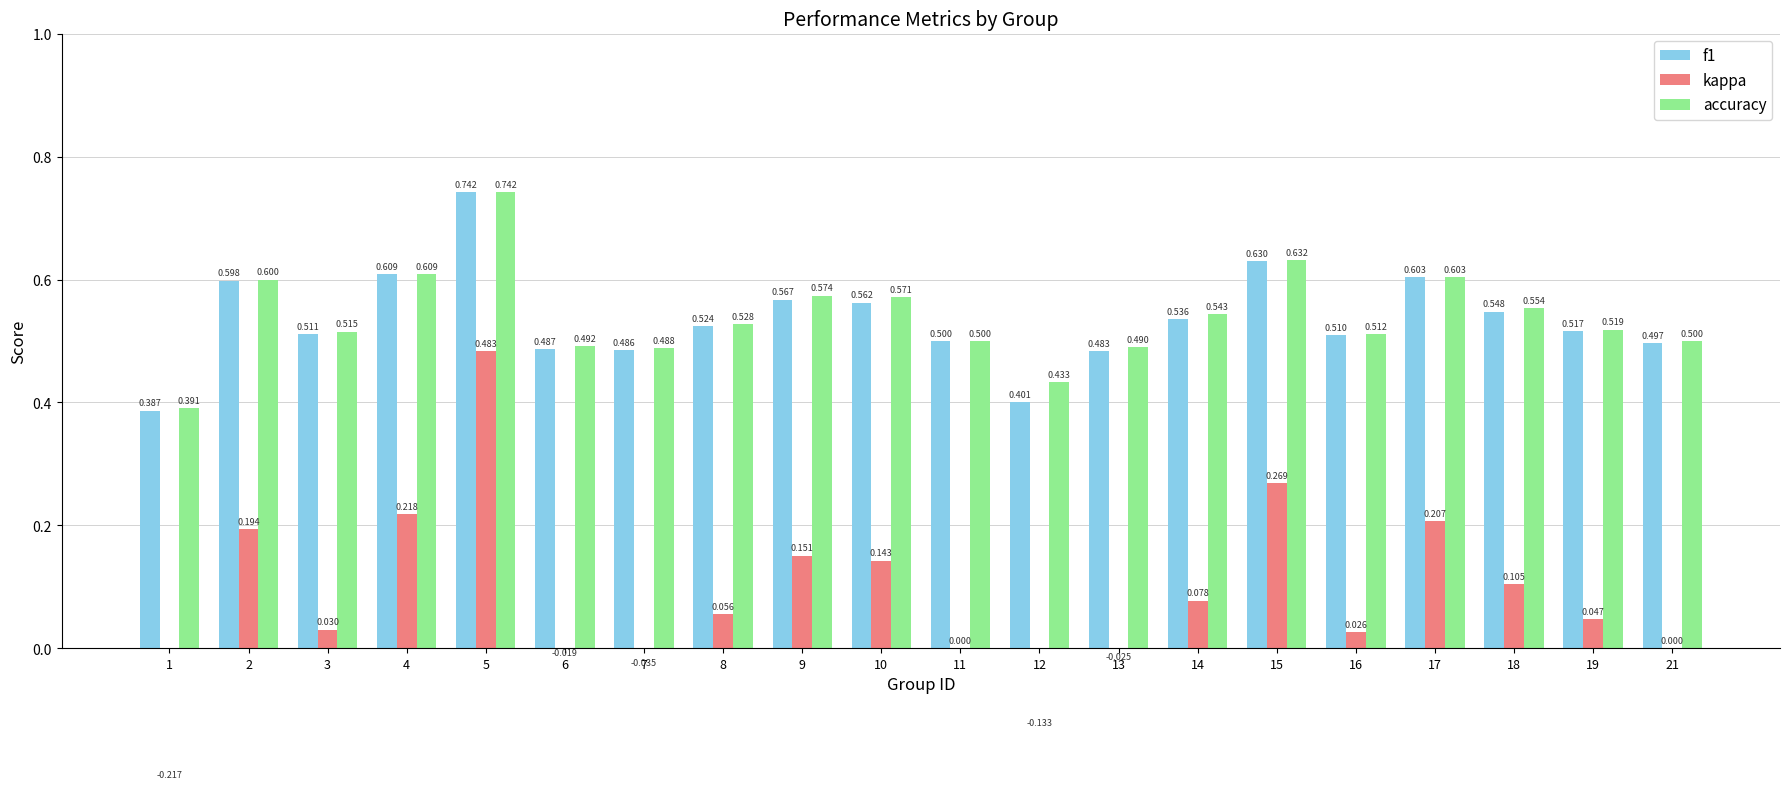

Rank the series at 8 from highest to lowest value.

accuracy, f1, kappa